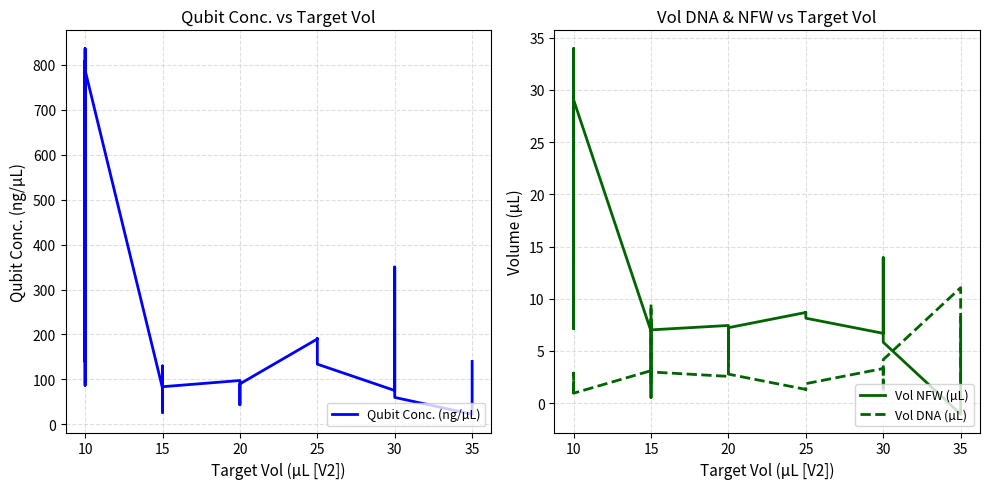

What is the label of the 22nd point from the right?

11